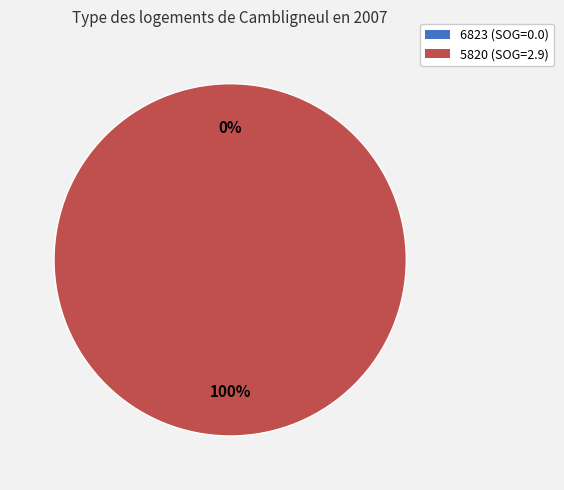

Does 5820 account for over 50% of the chart?

Yes